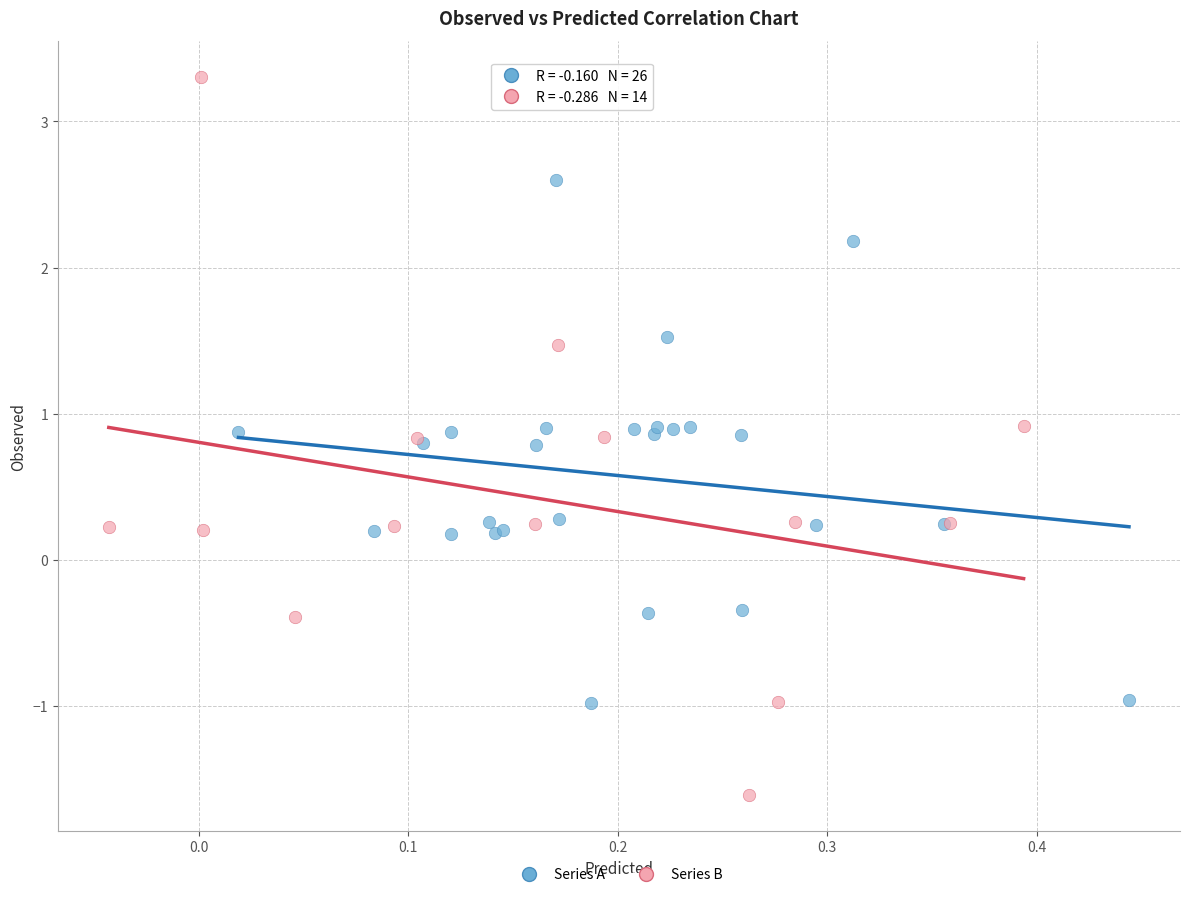

Which series has the widest spread of Y values?

Series B